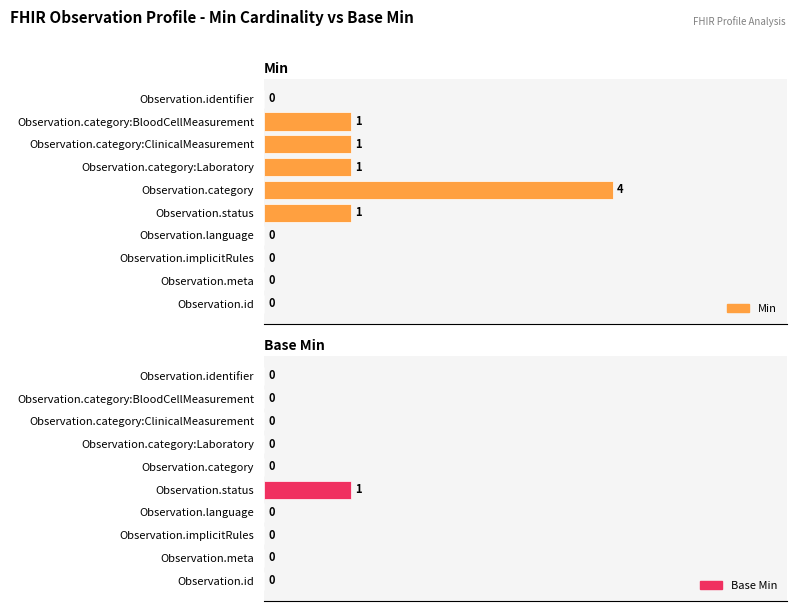

How many values in Base Min are above zero?

1